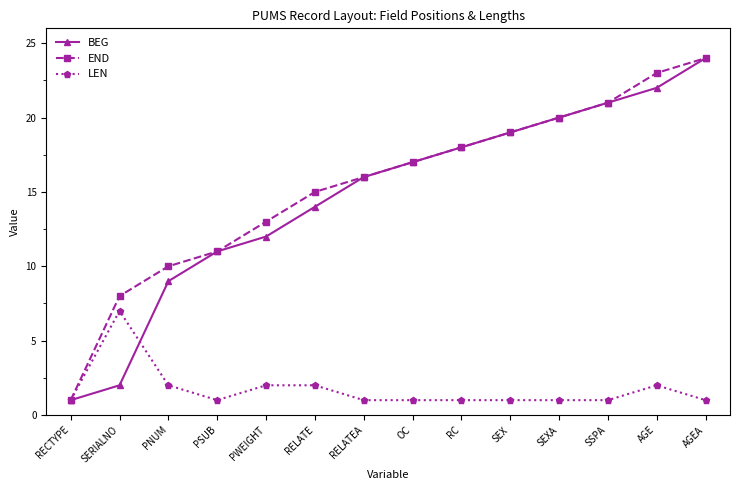

What is the spread (max minus min) of values at SERIALNO?

6